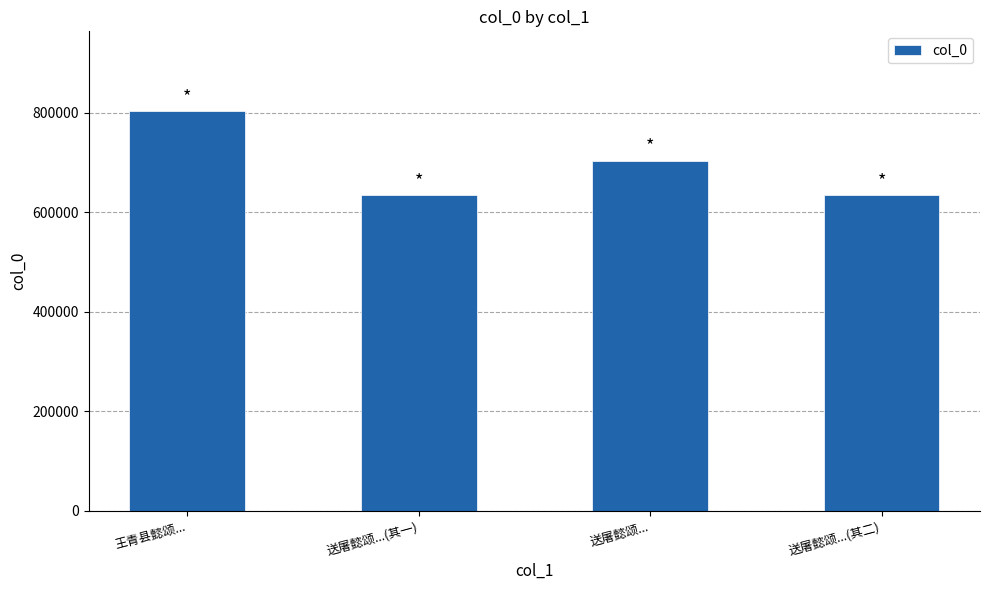

What is the greatest value displayed?

803406